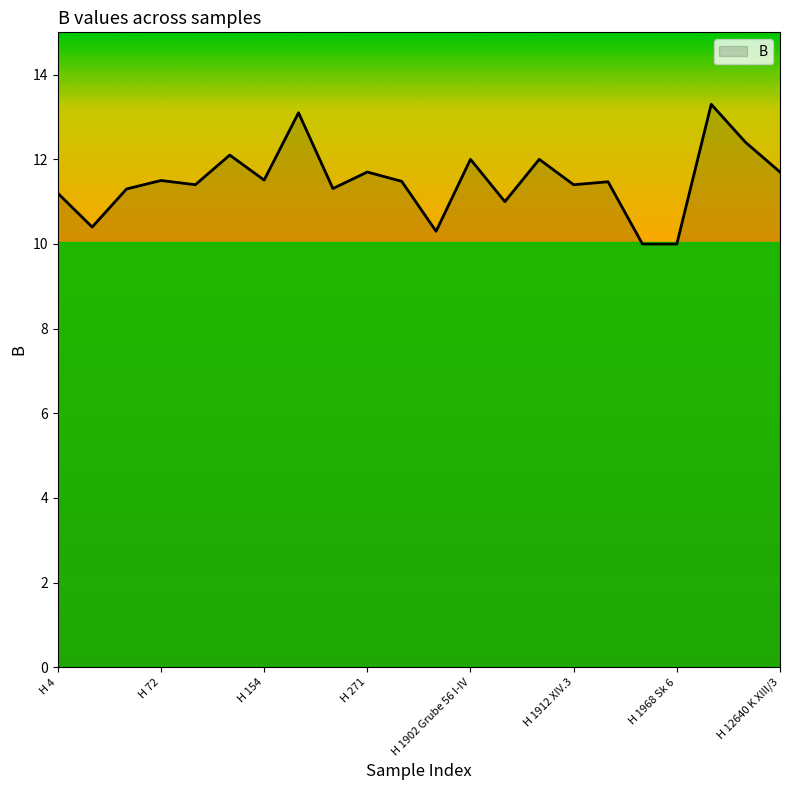

What is the difference between the maximum and minimum values?

3.3